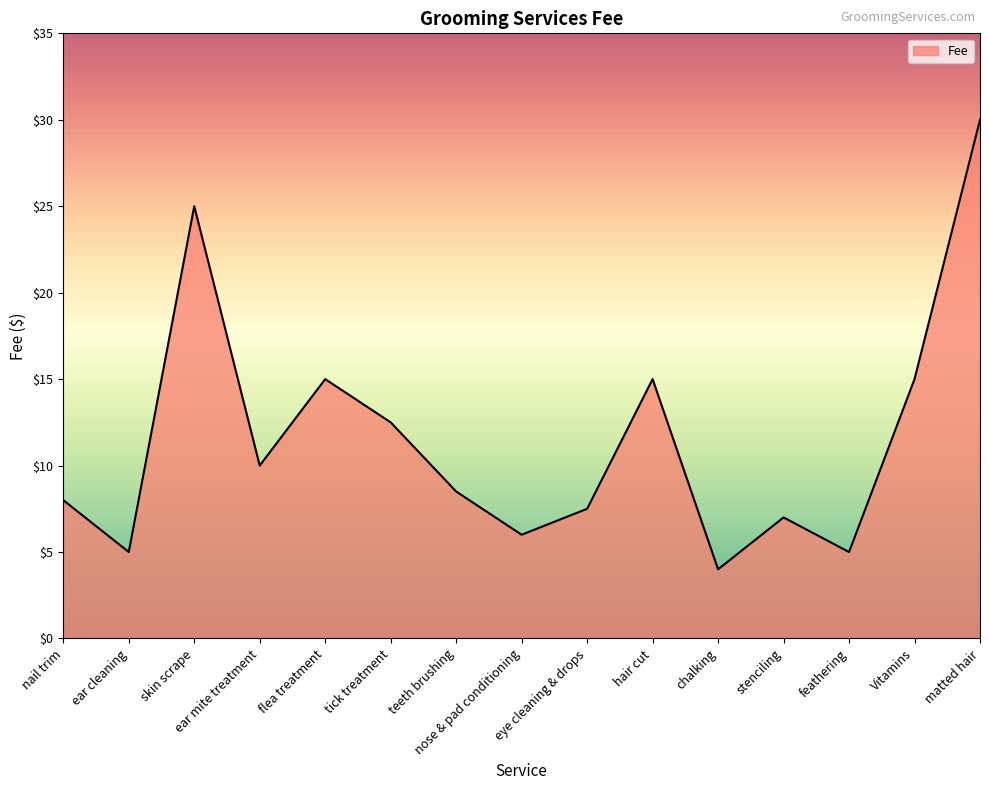

Which label corresponds to the largest value in the chart?

matted hair